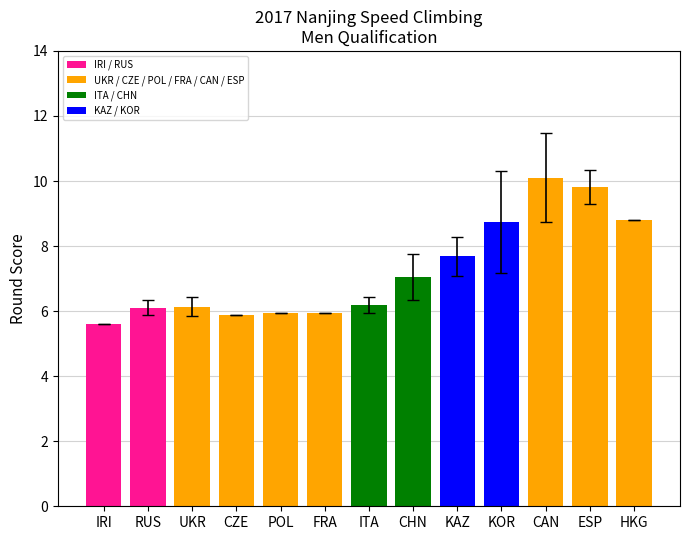

The value at ESP is 3.9. True or false?

False